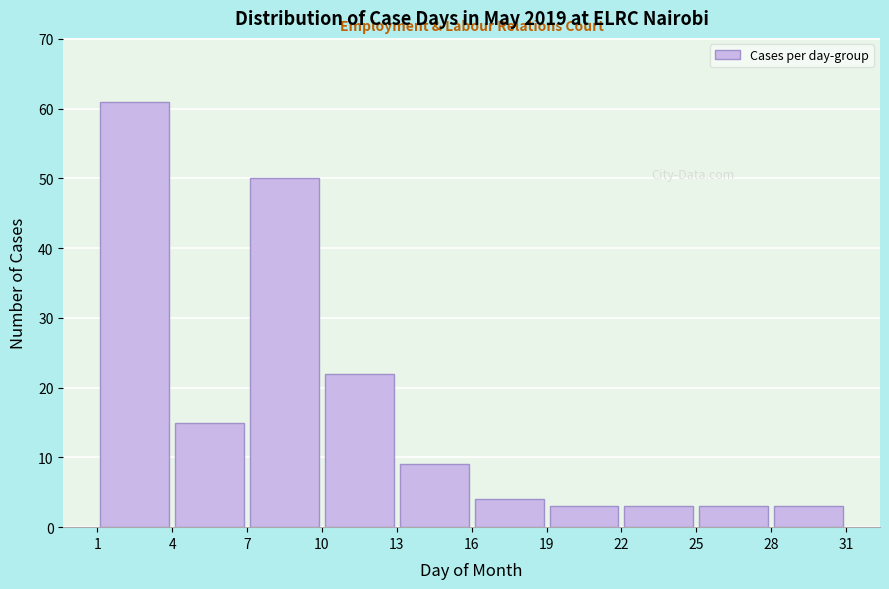

Reading left to right, list every bar in this chart as the range it spans on the x-axis followed by its height. The values are not printed on the chart, so give them approximately, as read against the axis.

1 to 4: 61
4 to 7: 15
7 to 10: 50
10 to 13: 22
13 to 16: 9
16 to 19: 4
19 to 22: 3
22 to 25: 3
25 to 28: 3
28 to 31: 3